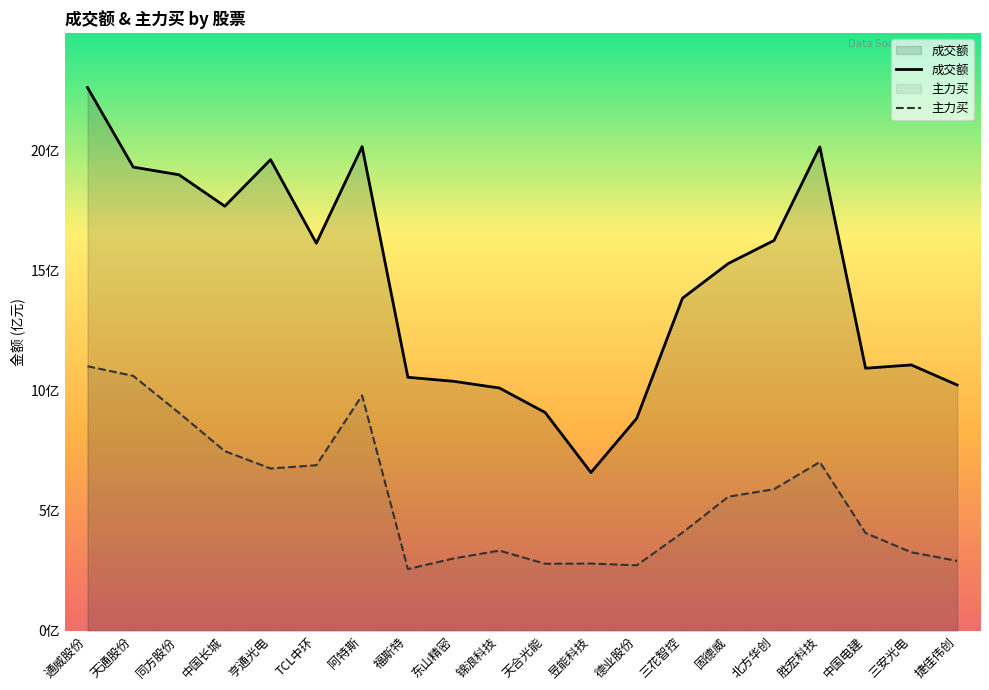

How many lines are shown in the chart?

2